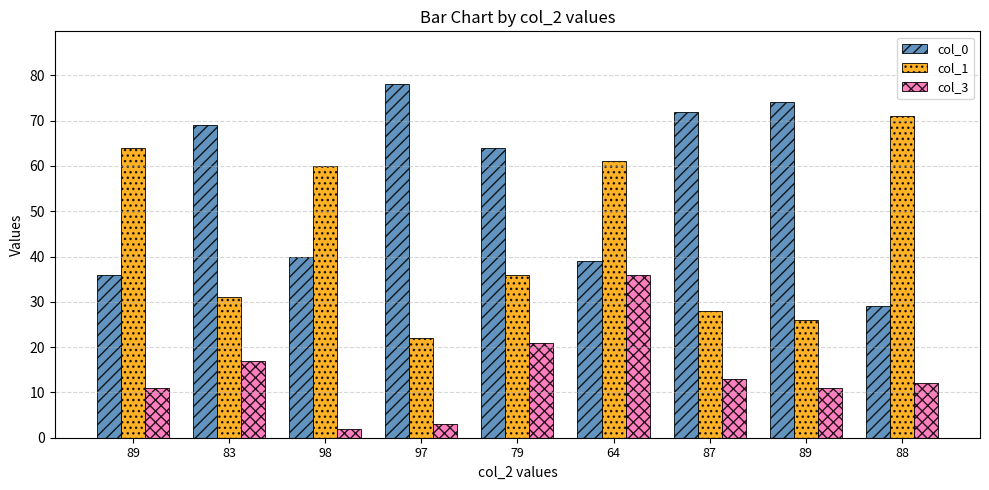

What is the difference between the col_3 values at 98 and 87?

11